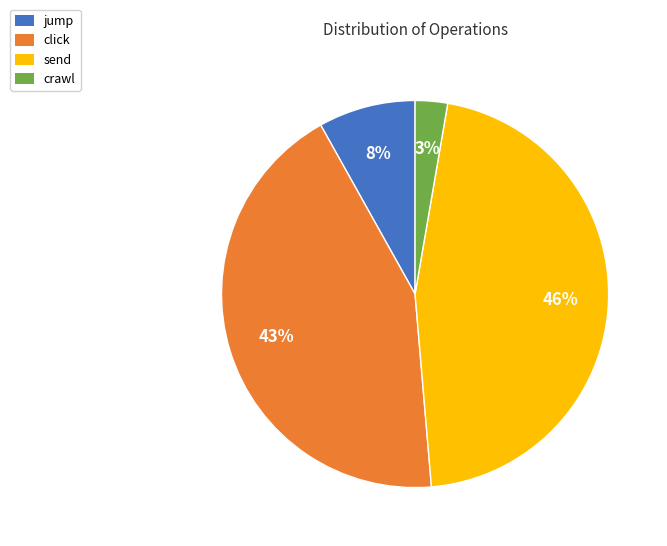

What is the smallest slice in the pie chart?

crawl